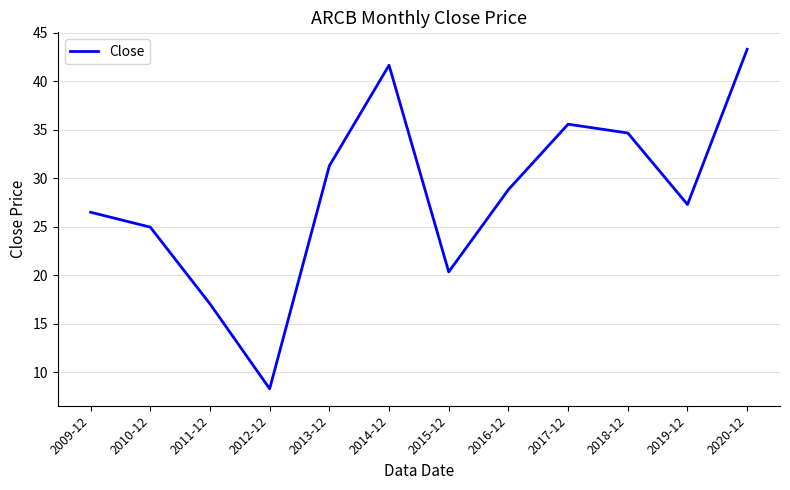

Is this an area chart (filled region under the line)?

No